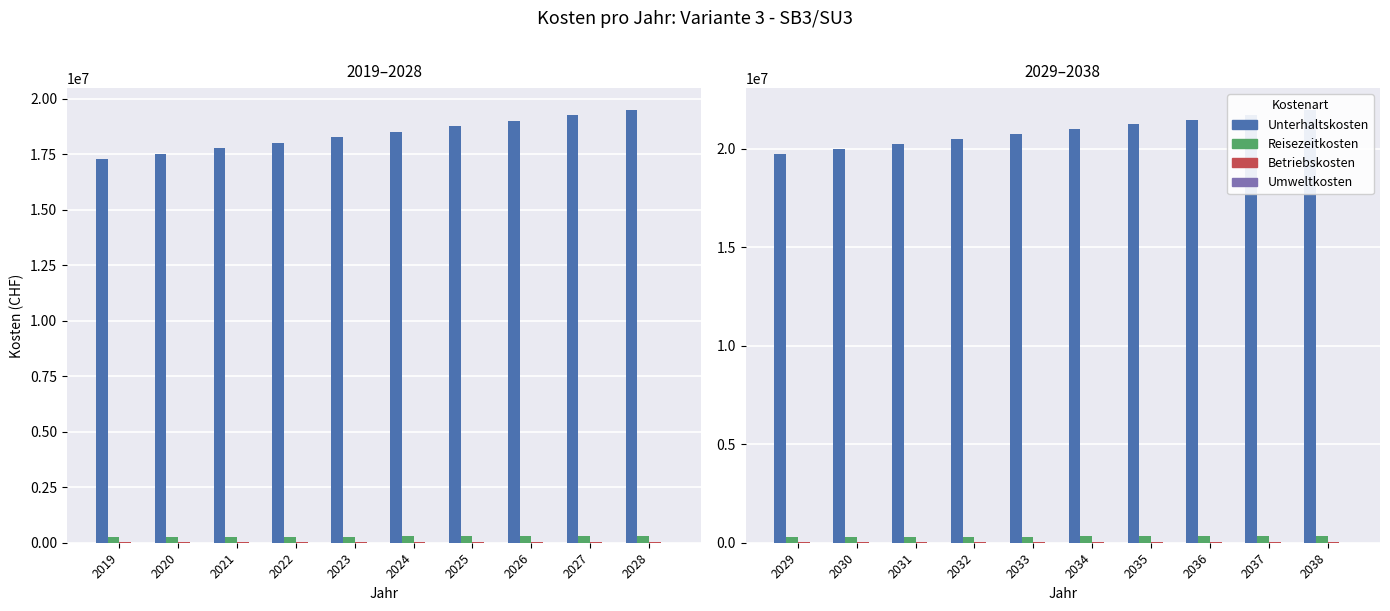

Which series has the widest spread of values?

Unterhaltskosten